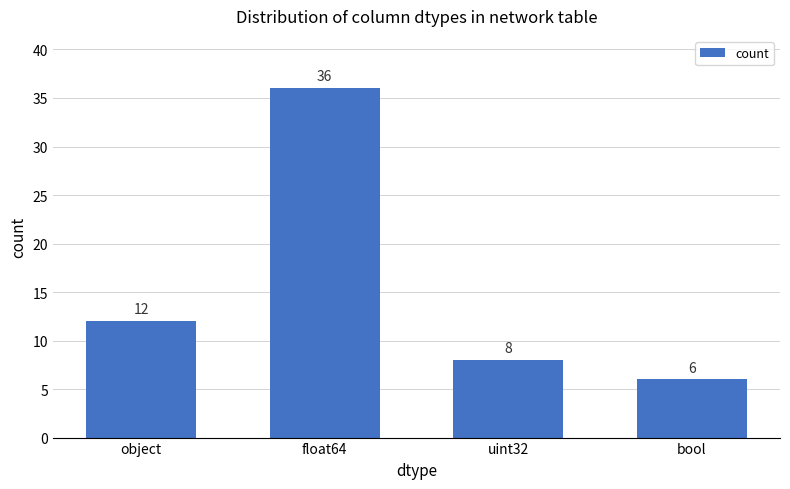

What is the difference between the values at uint32 and float64?

28